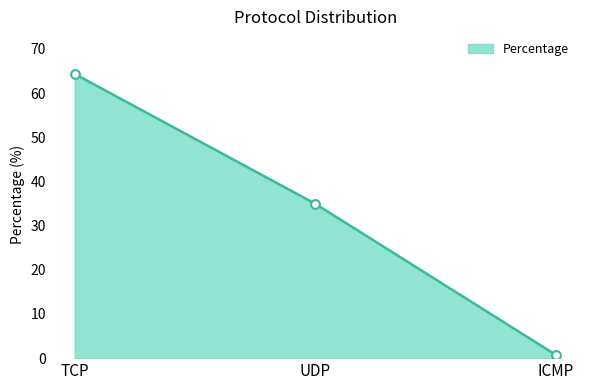

Which has a higher value, TCP or UDP?

TCP